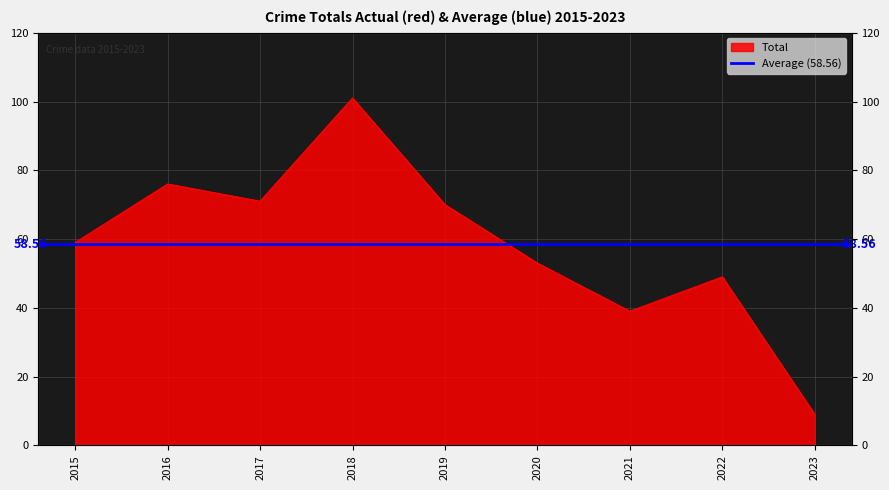

How many points are higher than both their immediate neighbors (excluding endpoints)?

3